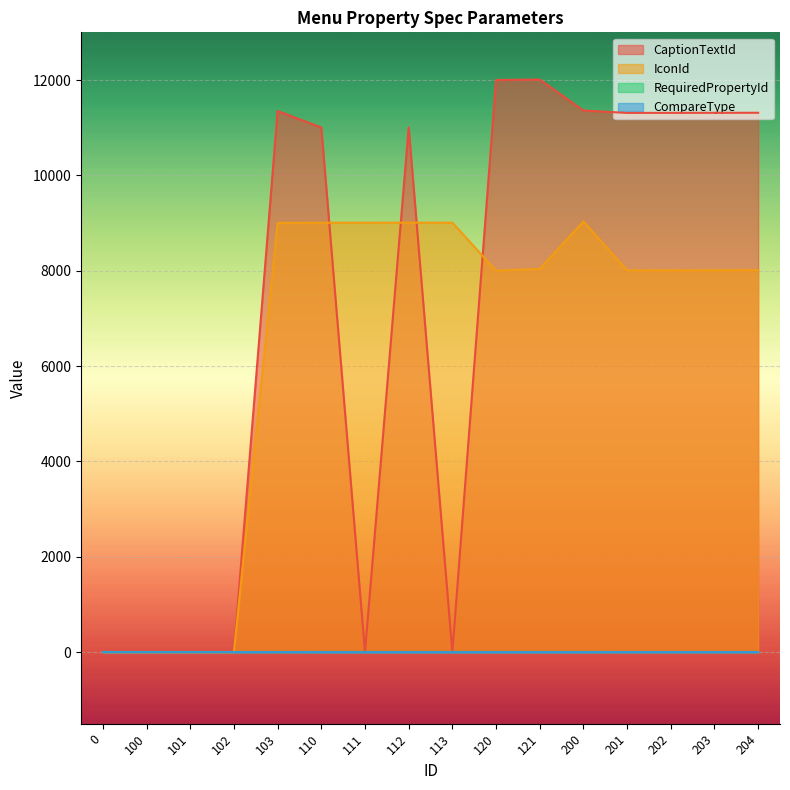

What is the minimum value for IconId?

-1